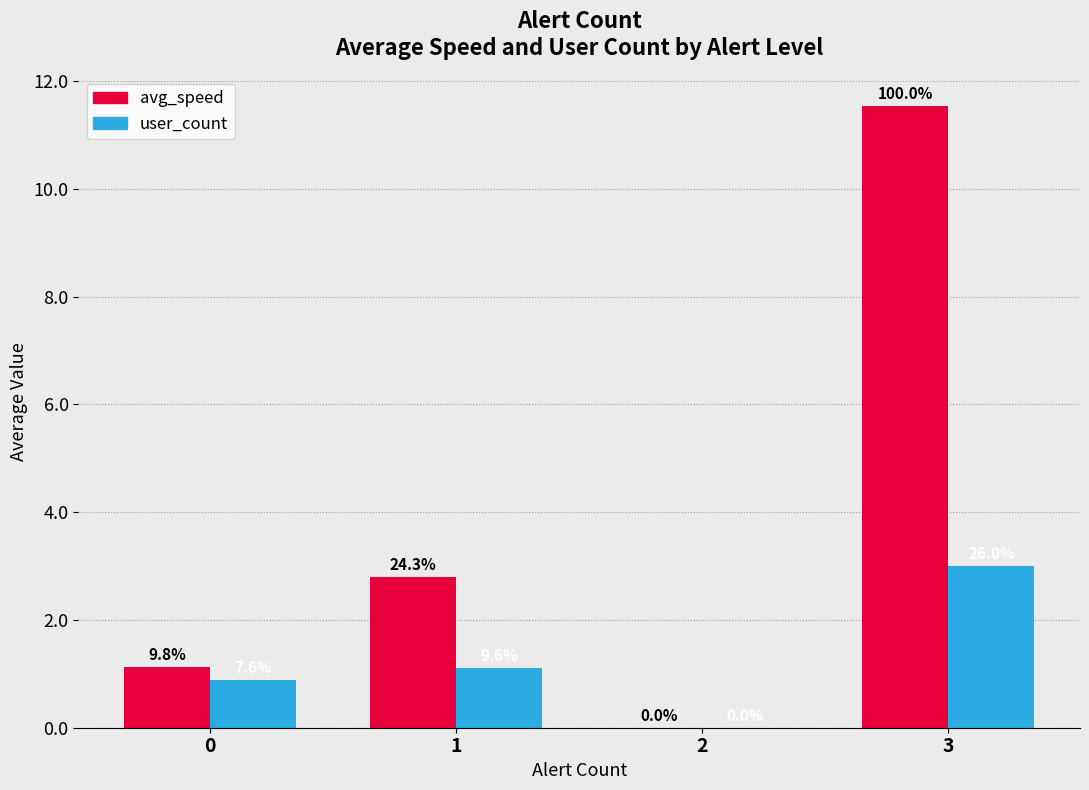

How many groups of bars are there?

4